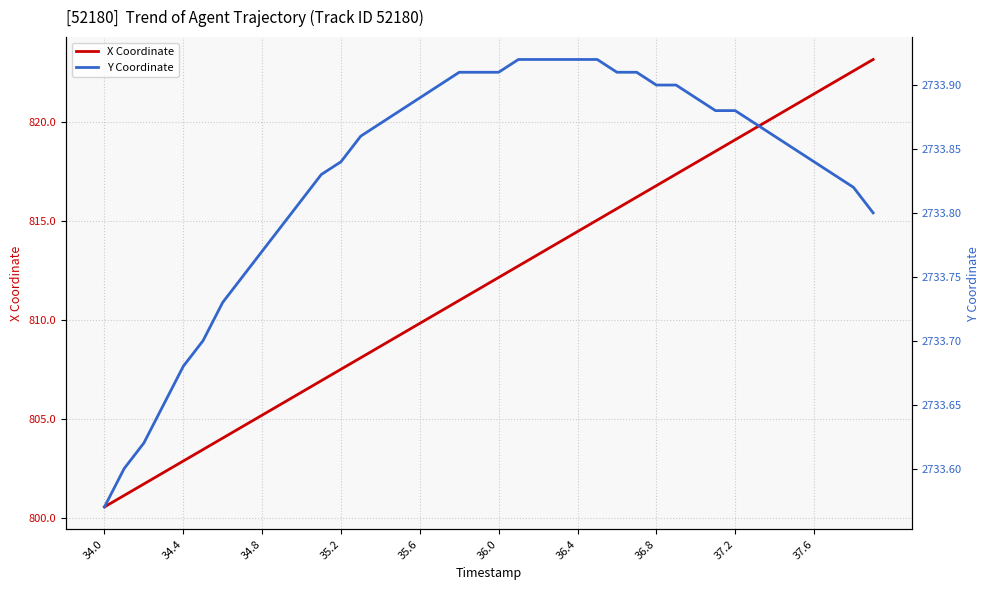

What is the lowest value of the X Coordinate series?

800.5